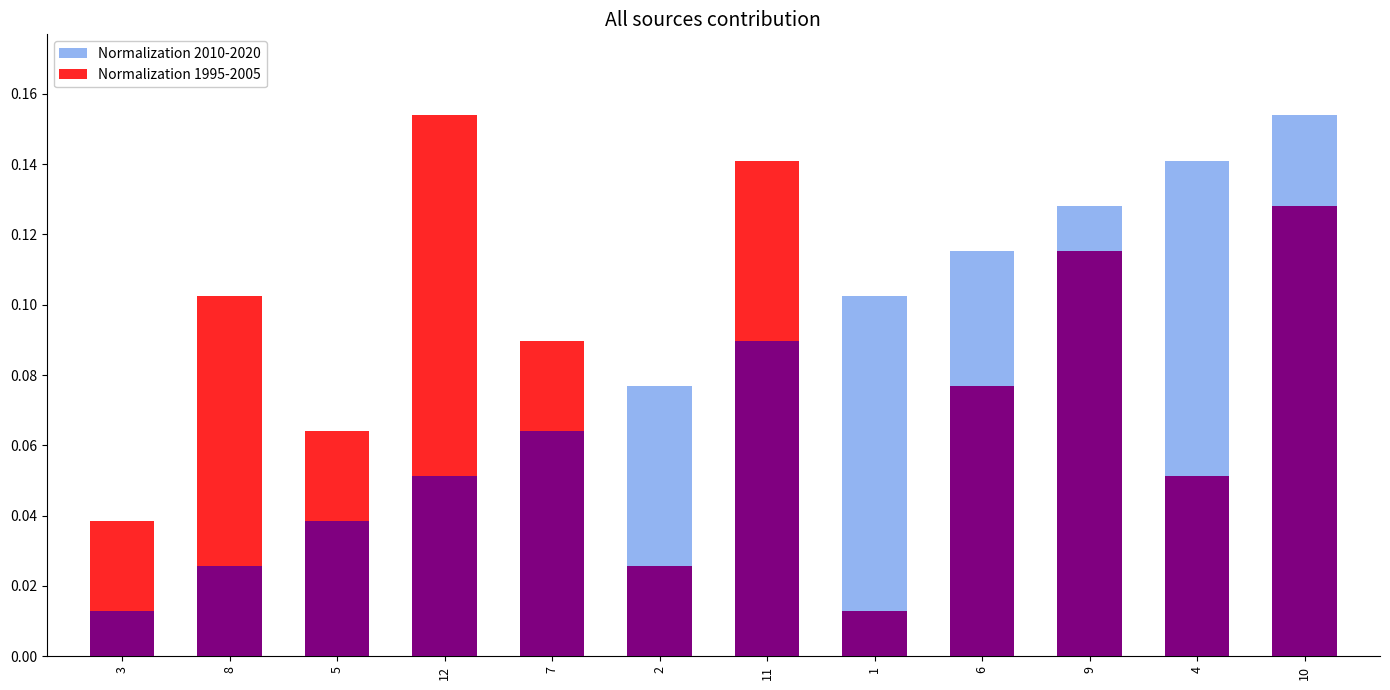

List the labels in order of Normalization 2010-2020 value, largest first.

10, 4, 9, 6, 1, 11, 2, 7, 12, 5, 8, 3